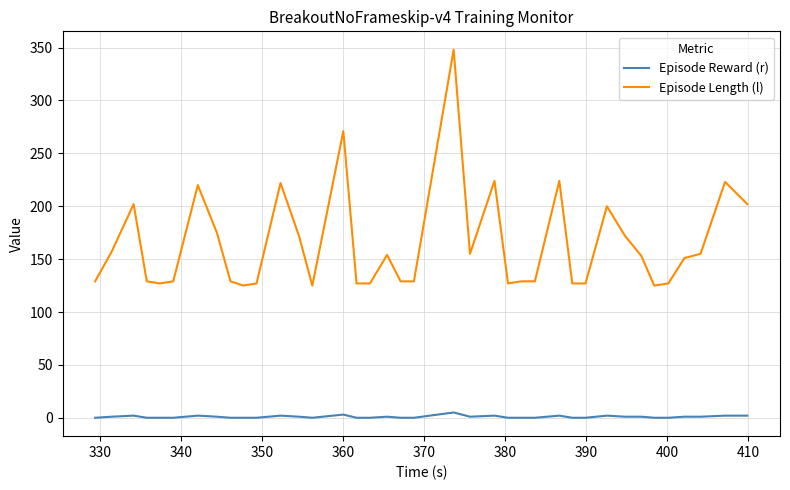

Which series has the largest total across all categories?

Episode Length (l)